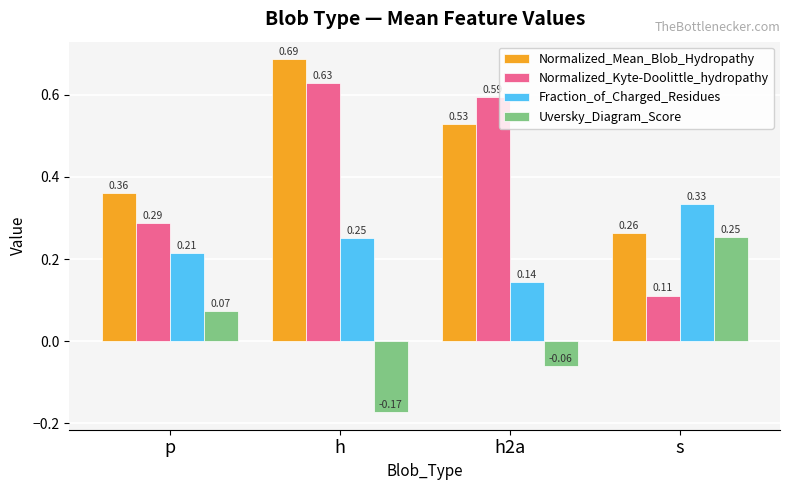

Which series has the largest range (max minus min)?

Normalized_Kyte-Doolittle_hydropathy